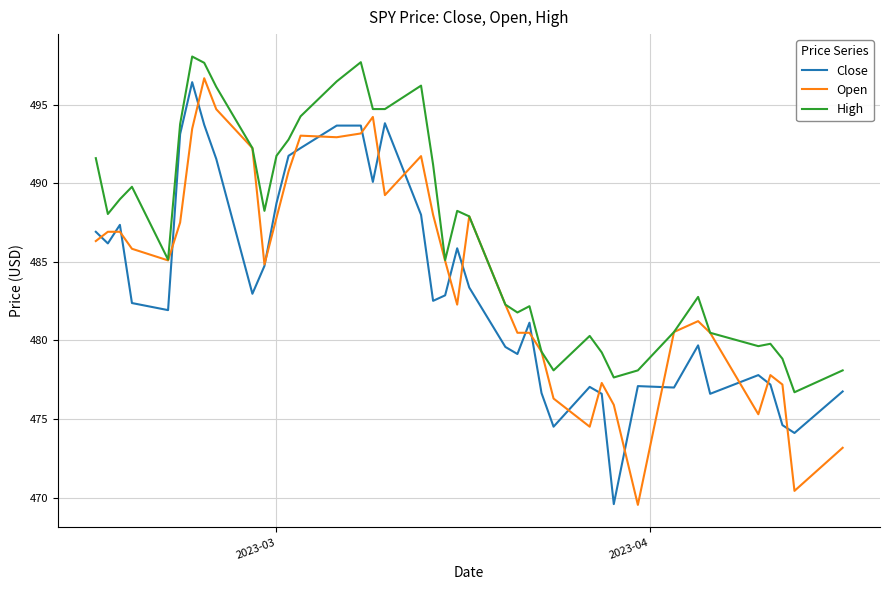

Which series has the largest total across all categories?

High